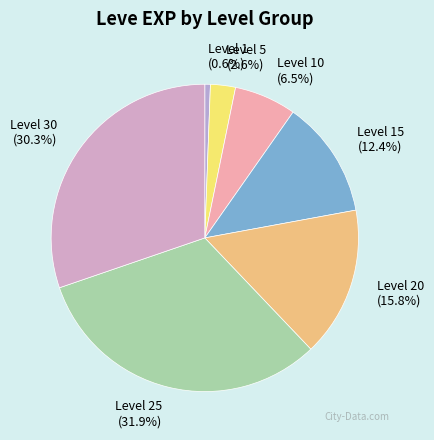

Does Level 10 represent more than half of the total?

No